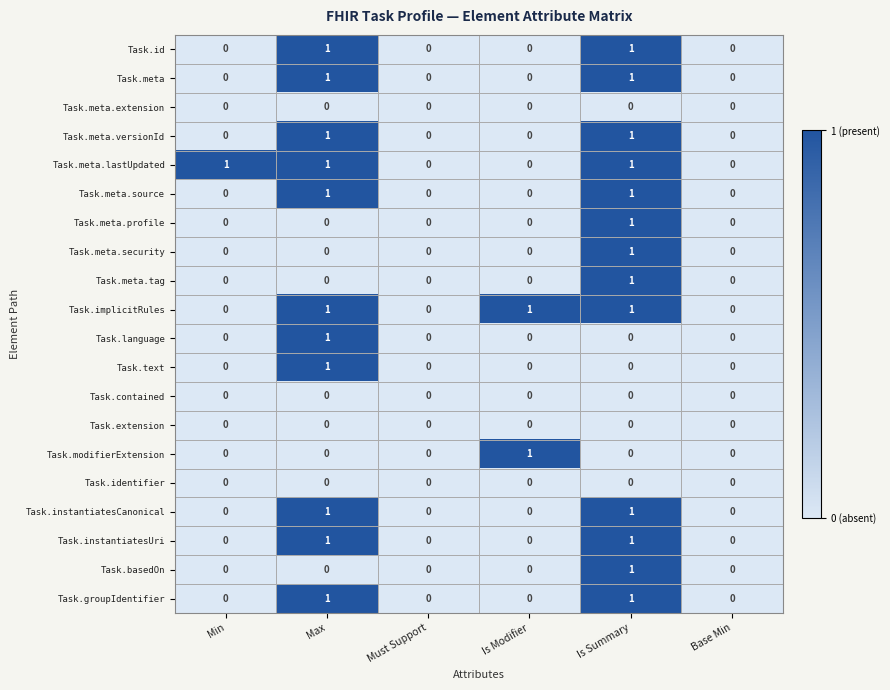

Is it true that Task.extension equals 0 at Is Modifier?

True